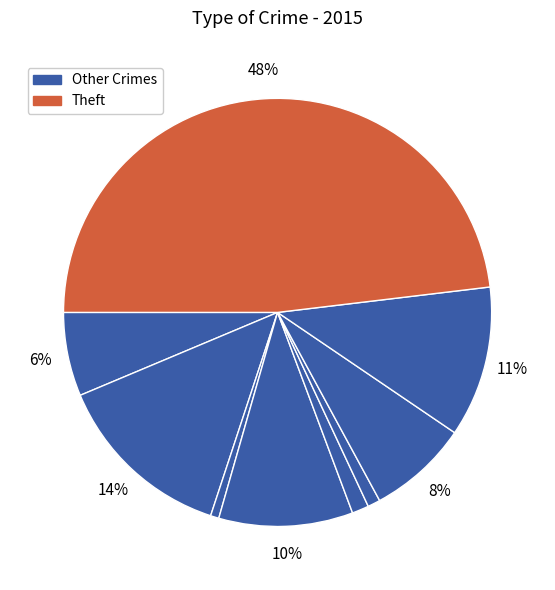

How many segments does this pie chart have?

9